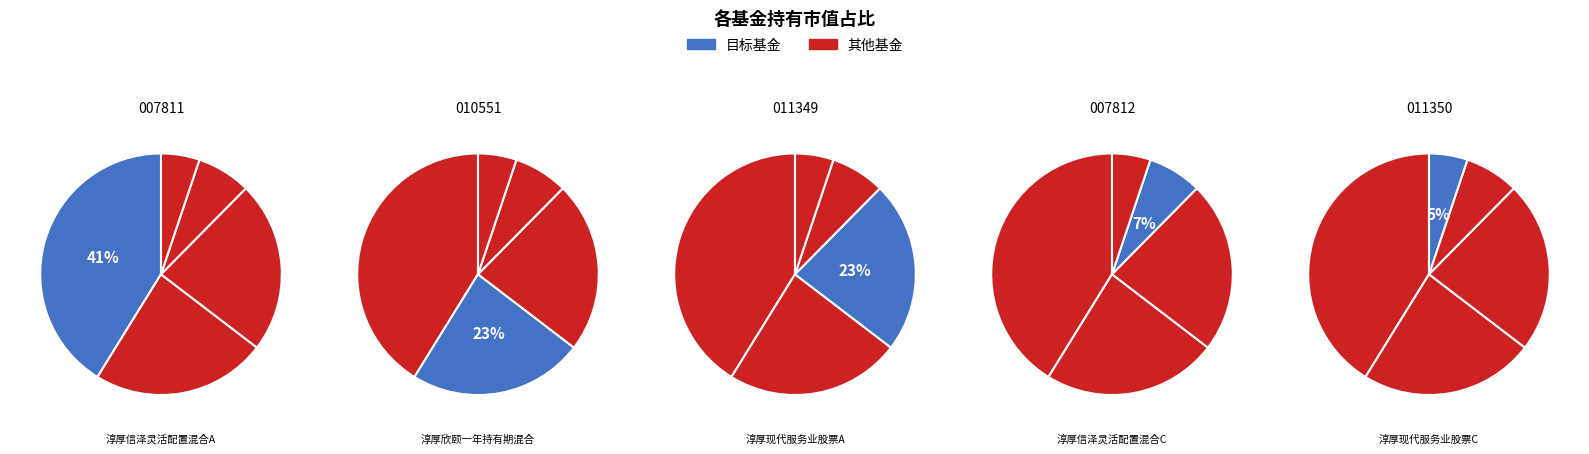

What percentage do 淳厚现代服务业股票C and 淳厚现代服务业股票A together represent?

28.1%